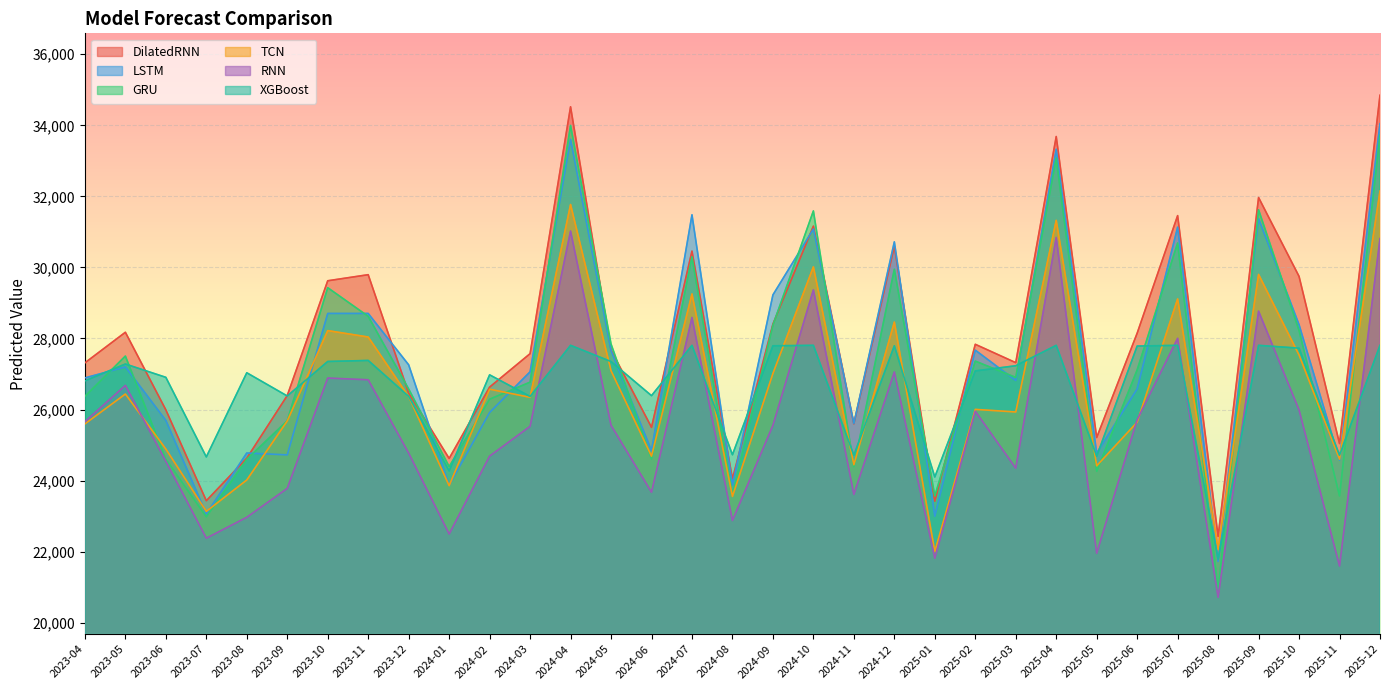

Rank the series at 2023-12 from highest to lowest value.

LSTM, GRU, DilatedRNN, XGBoost, TCN, RNN